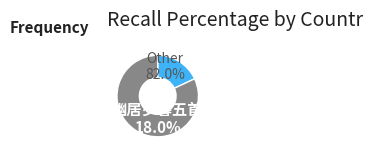

Does 幽居岁暮五首 其三 represent more than half of the total?

No